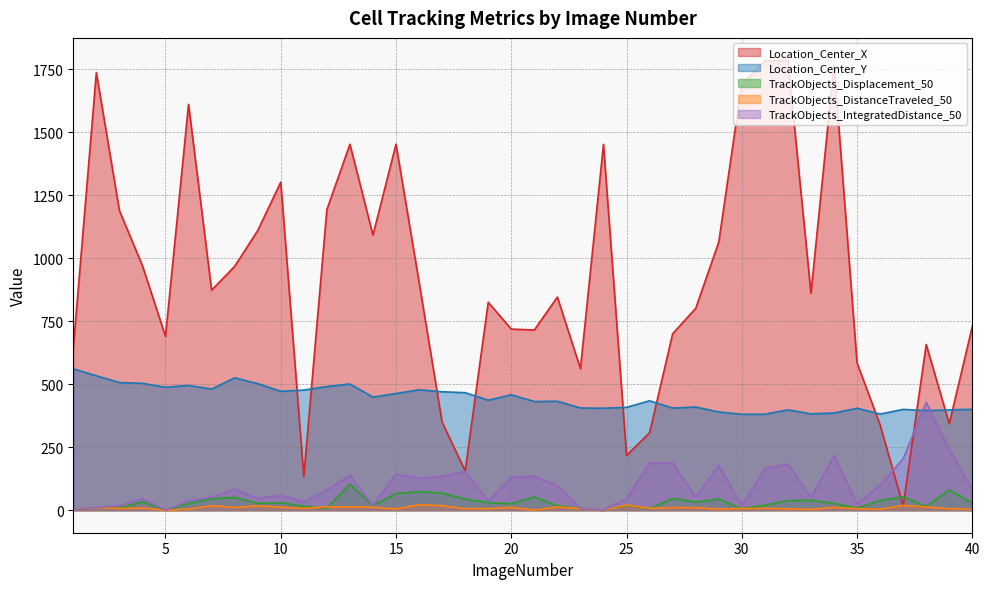

At how many categories does at least one series exceed 1510?

6